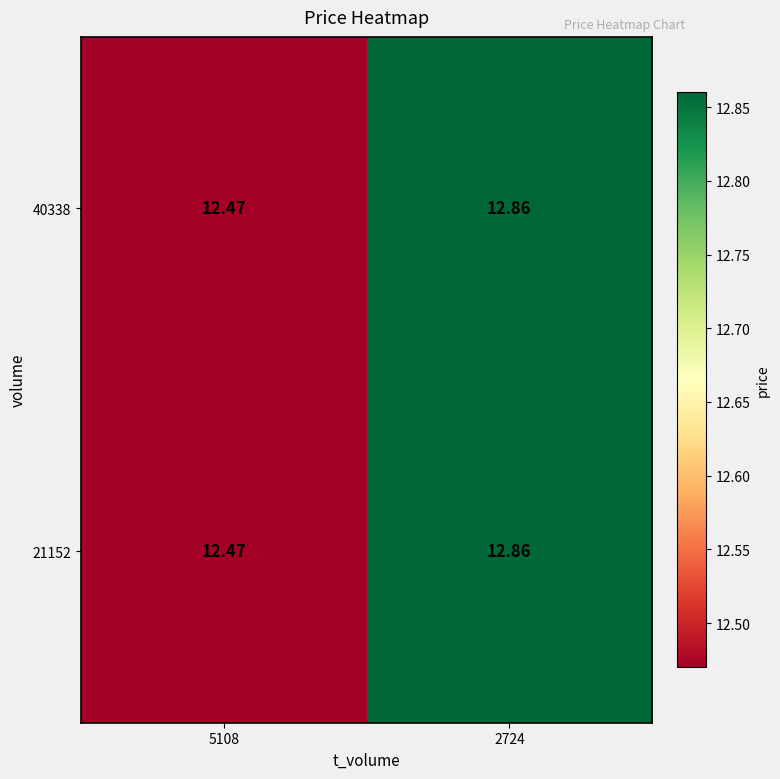

Reading left to right, extract all data points from this chart.

40338: 5108=12.5	2724=12.9
21152: 5108=12.5	2724=12.9